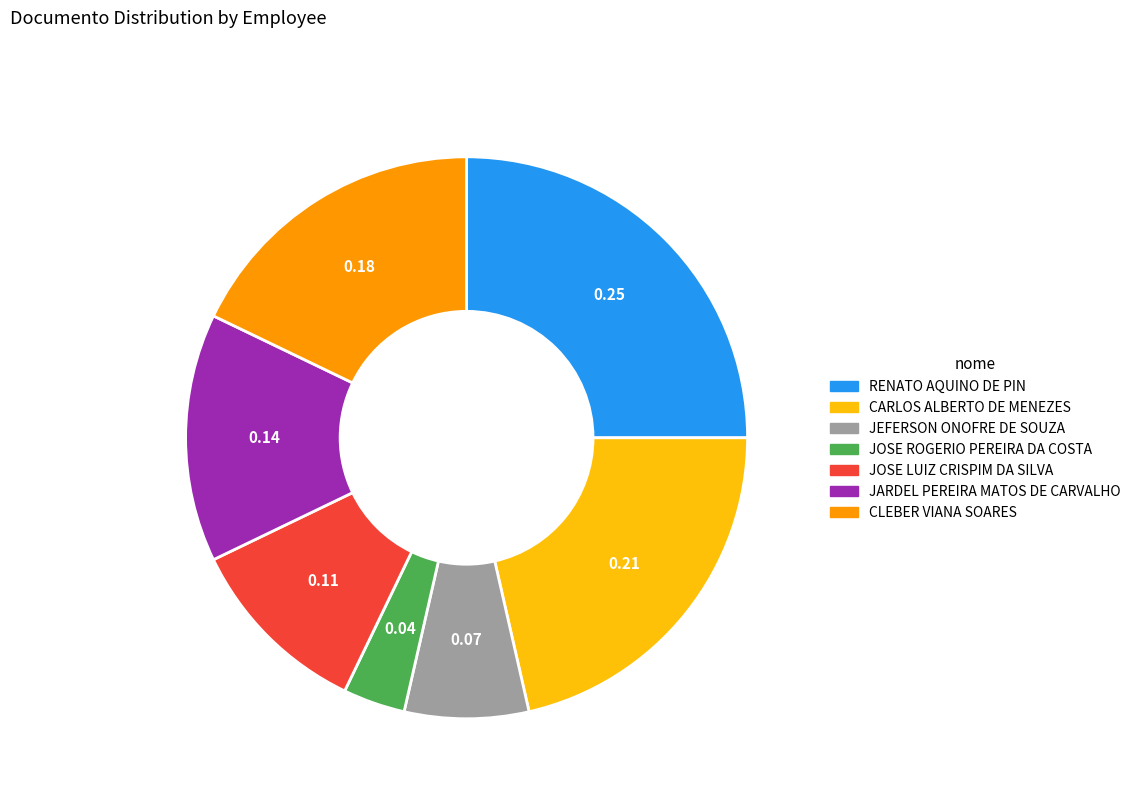

Is it true that CARLOS ALBERTO DE MENEZES is 21% of the pie?

True